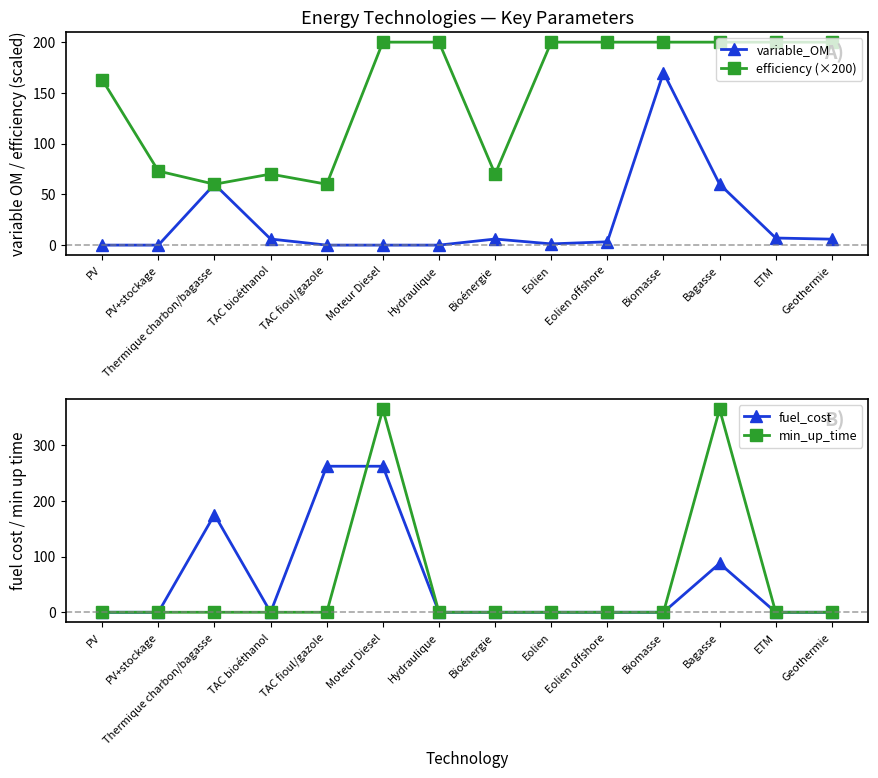

What is the value of the min_up_time point at the 6th from the left?

365.0